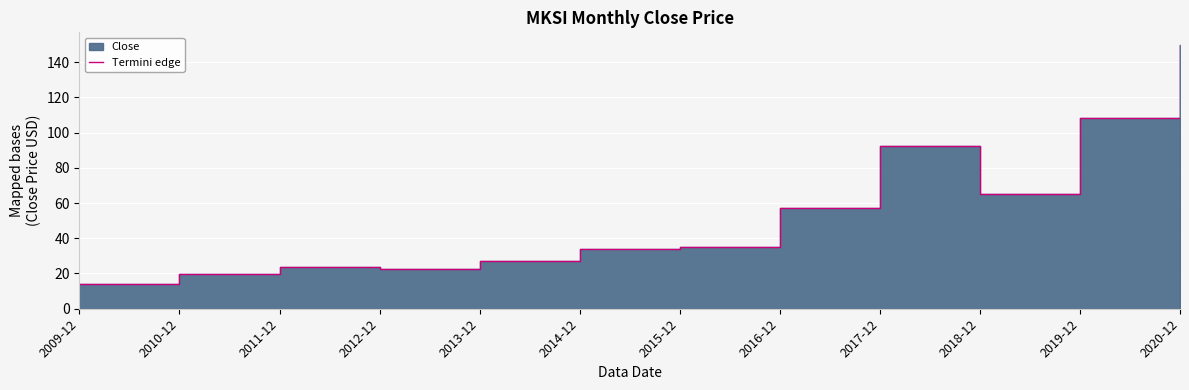

What is the smallest value displayed?

14.1